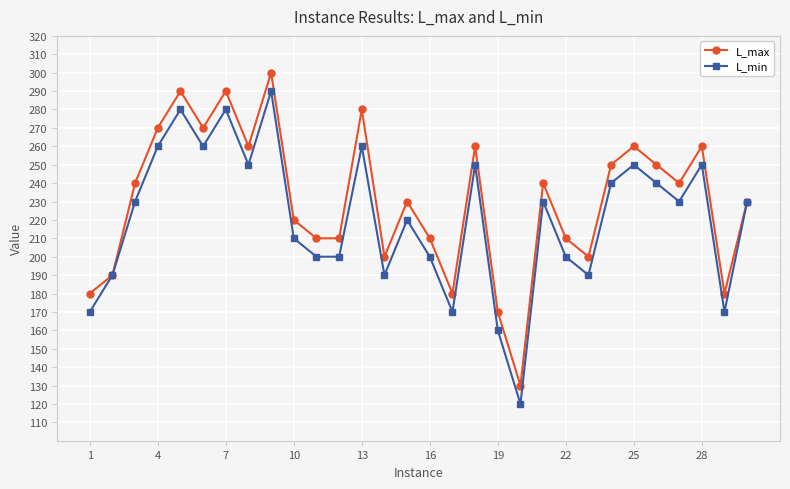

Rank the series by their maximum value, from lowest to highest.

L_min, L_max